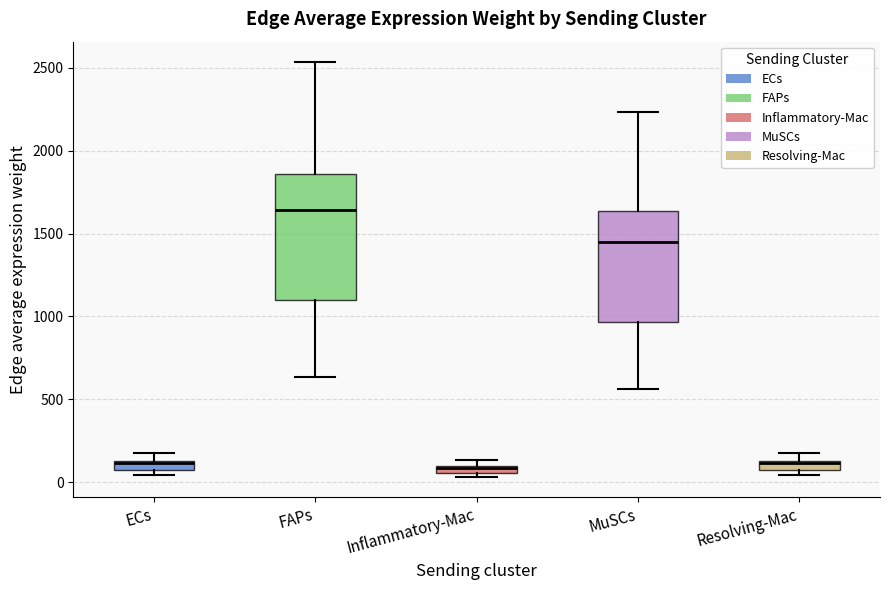

Where does the median line of the box for MuSCs sit on the y-axis? The values are not printed on the chart, so give them approximately, as read against the axis.

1450